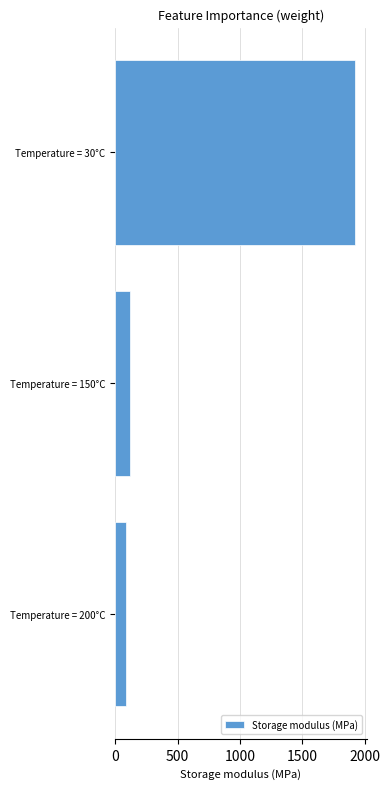

What is the ratio of the value at Temperature = 30°C to the value at Temperature = 150°C?

15.7